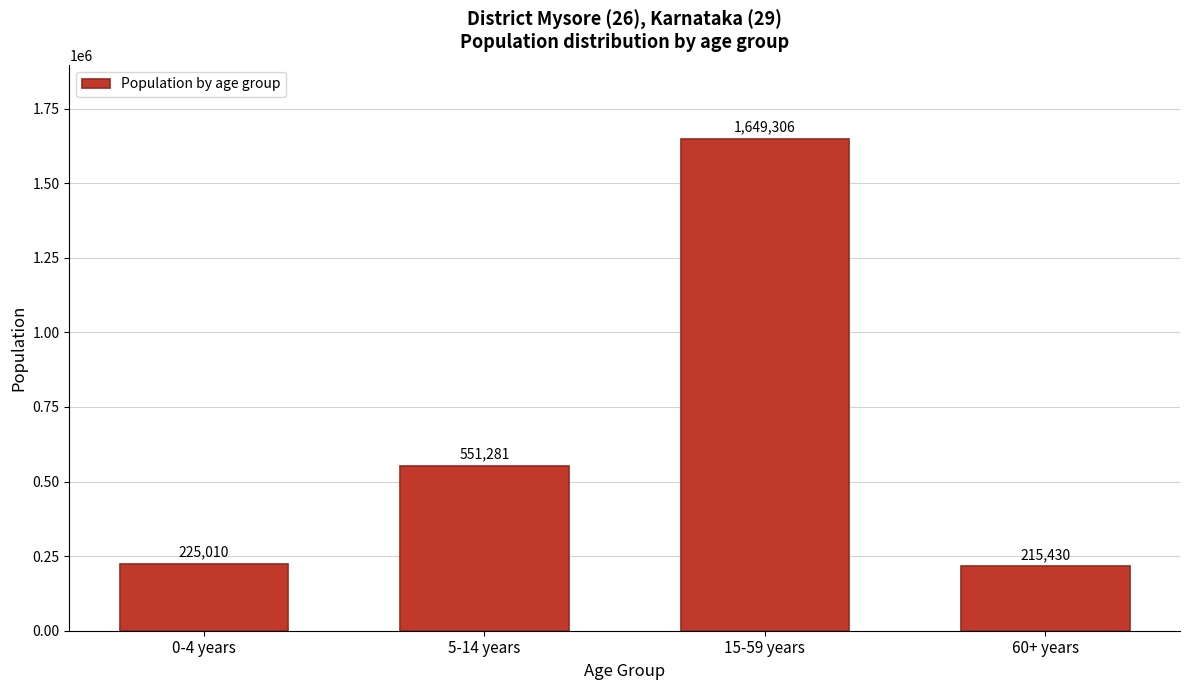

Reading right to left, extract all data points from this chart.

60+ years=215430	15-59 years=1649306	5-14 years=551281	0-4 years=225010